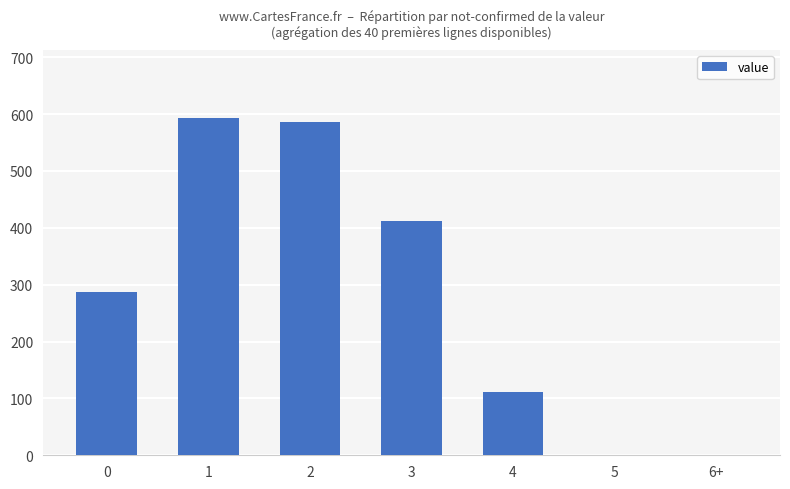

The value at 0 is 488. True or false?

False